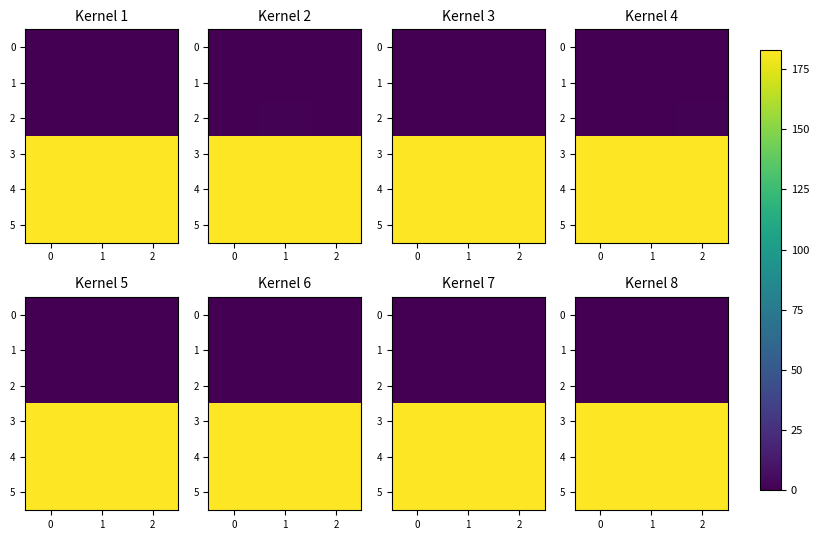

At 0, list the series in order from smallest to largest.

0, 1, 2, 3, 4, 5